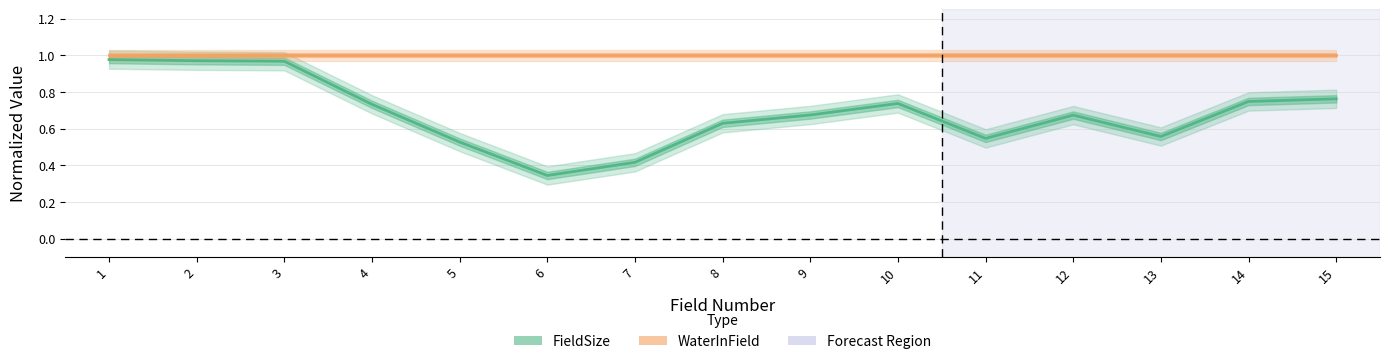

The FieldSize series shows 0.5 at 2. True or false?

False